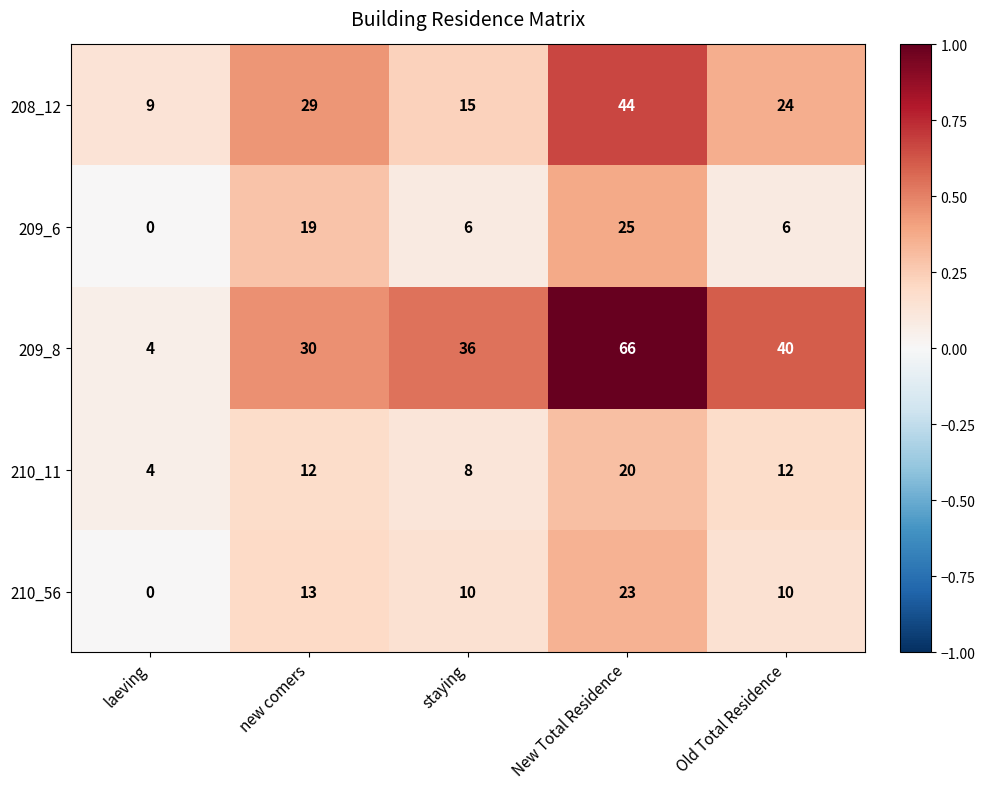

Reading right to left, list all the values displayed in this chart.

208_12: Old Total Residence=24	New Total Residence=44	staying=15	new comers=29	laeving=9
209_6: Old Total Residence=6	New Total Residence=25	staying=6	new comers=19	laeving=0
209_8: Old Total Residence=40	New Total Residence=66	staying=36	new comers=30	laeving=4
210_11: Old Total Residence=12	New Total Residence=20	staying=8	new comers=12	laeving=4
210_56: Old Total Residence=10	New Total Residence=23	staying=10	new comers=13	laeving=0